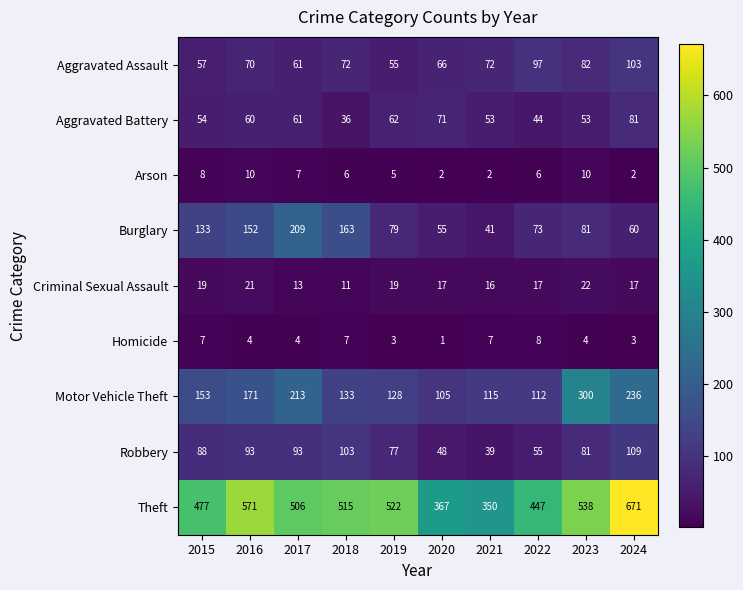

What is the total value across all series at 2019?

950